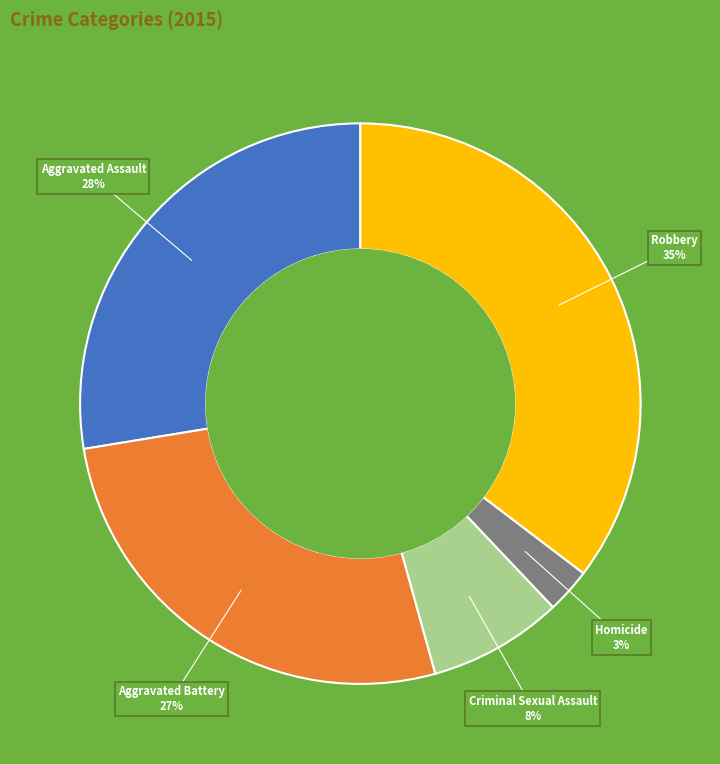

How many segments does this pie chart have?

5